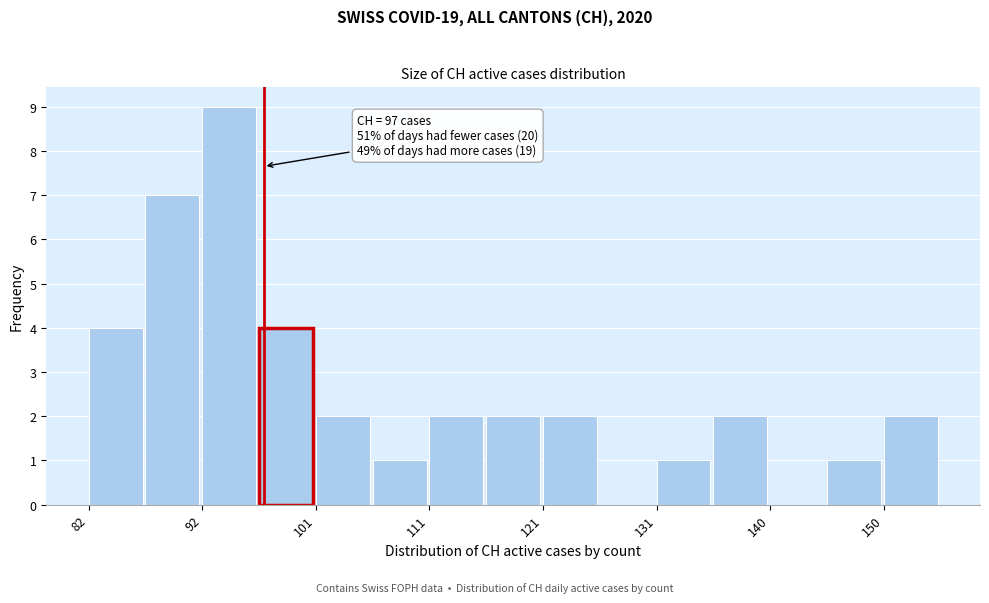

Which range on the x-axis has the tallest bar?

92 to 97